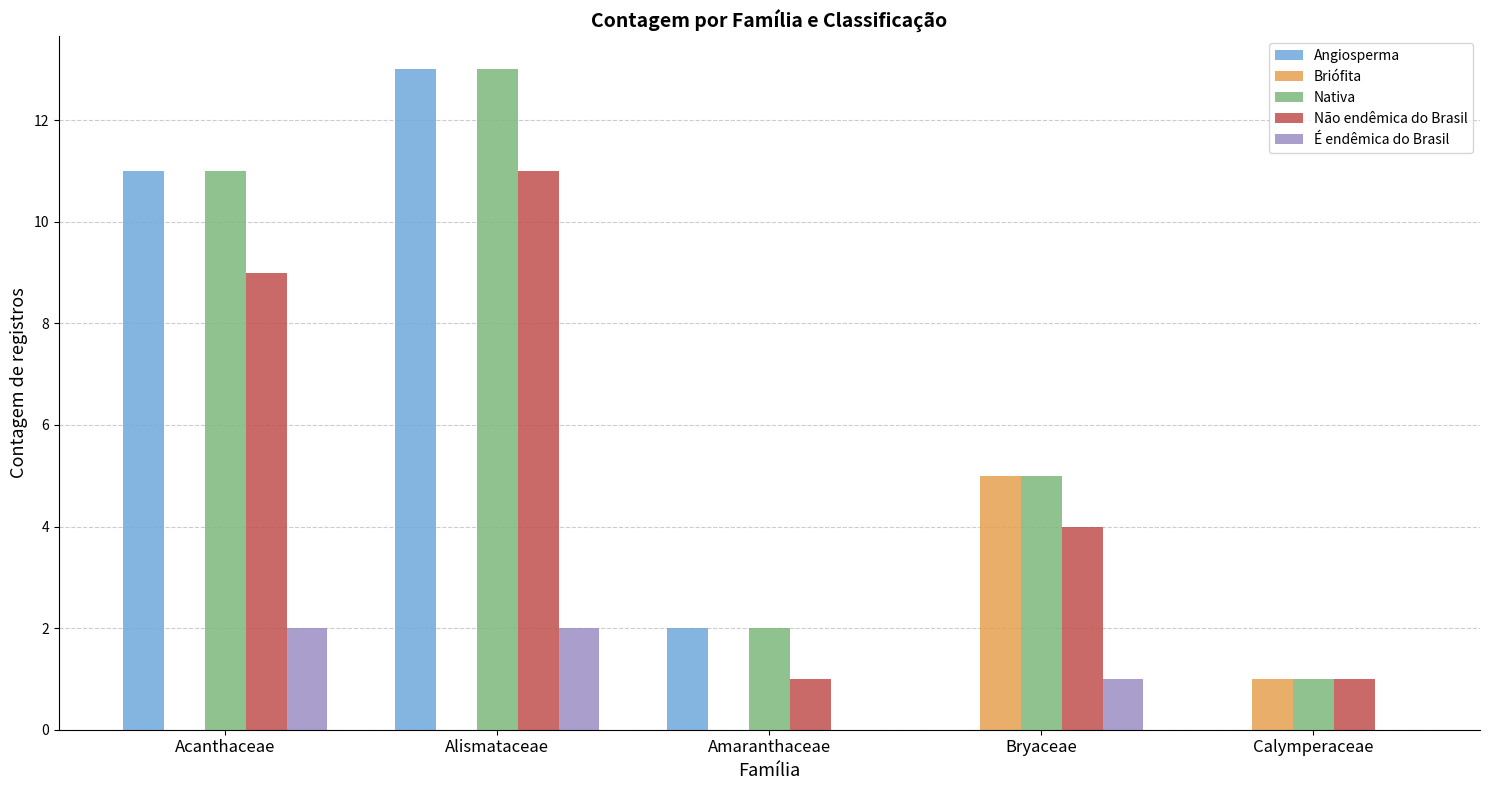

How many Briófita values are between 0 and 1?

4